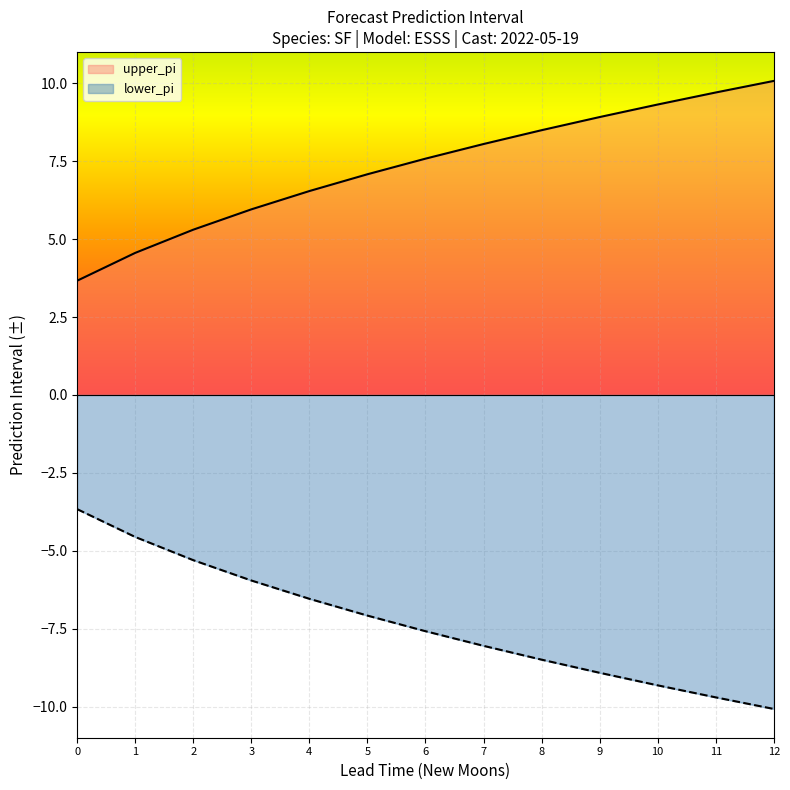

The value of upper_pi at 7 is 8.1. True or false?

True